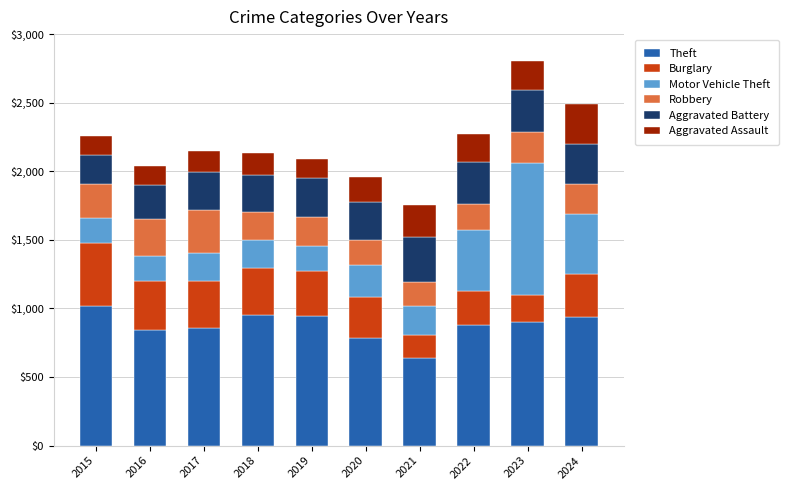

What is the sum of all Theft values?

8757